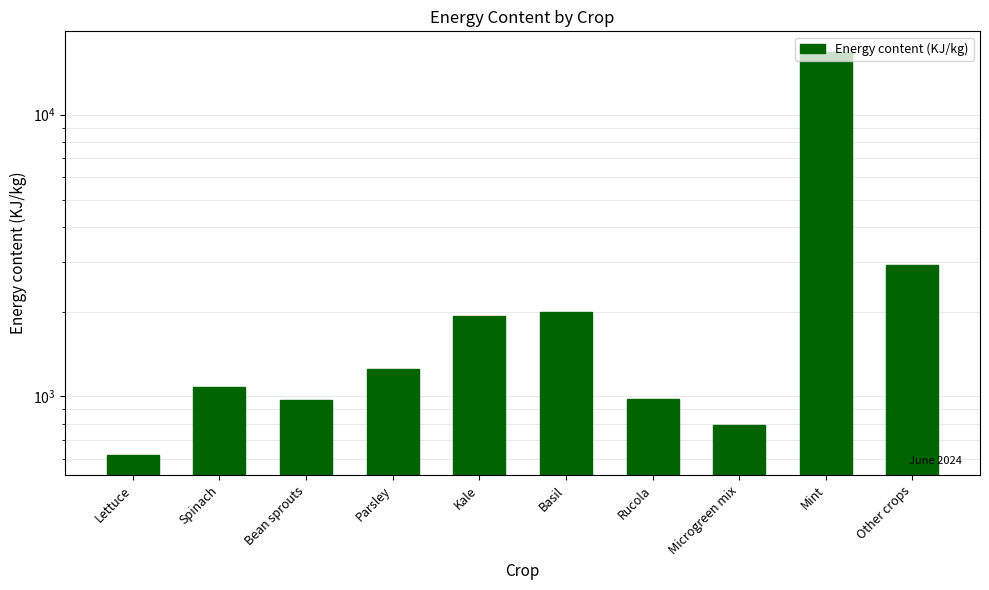

What is the difference between the maximum and second lowest values?

15970.0